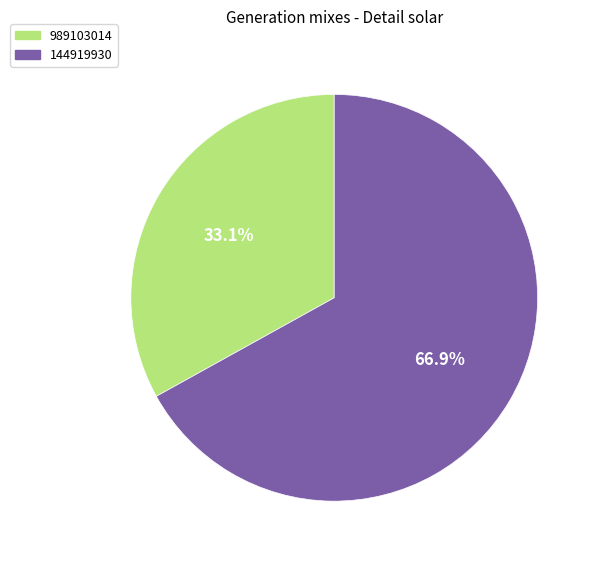

Count the number of slices in the pie.

2